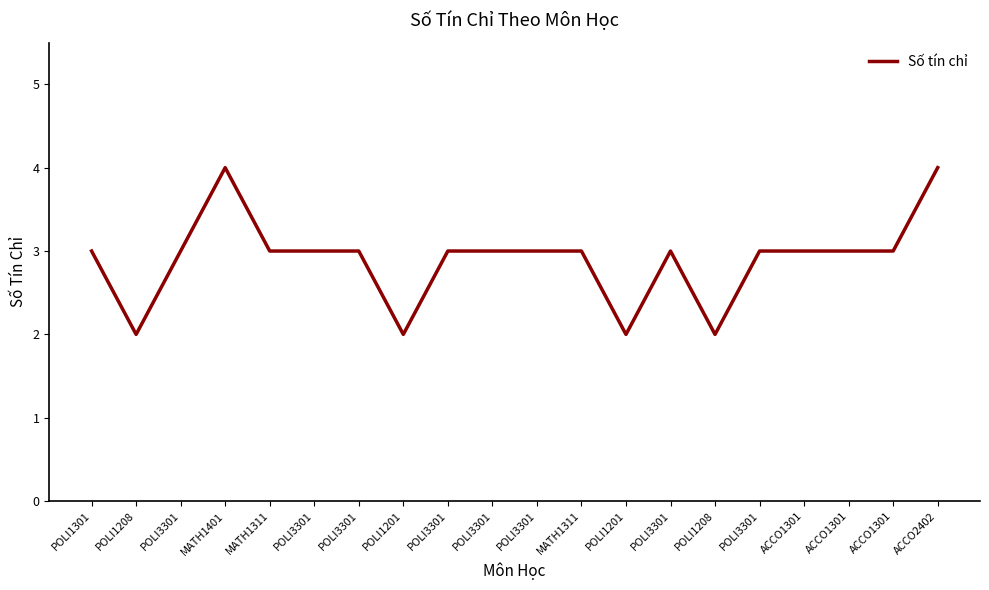

Reading left to right, transcribe all the data shown in this chart.

3	2	3	4	3	3	3	2	3	3	3	3	2	3	2	3	3	3	3	4